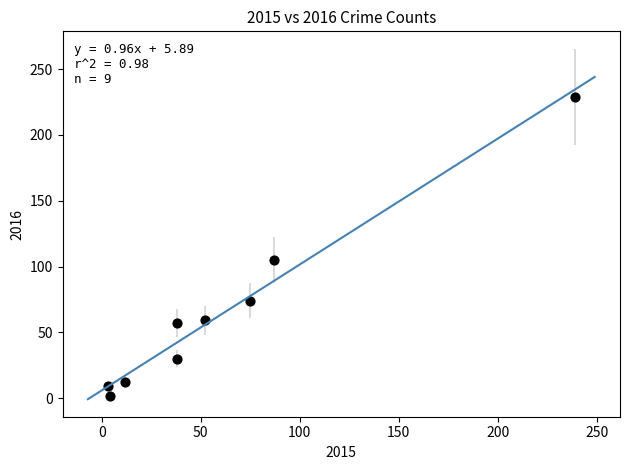

What is the range of X values (max minus min)?

236